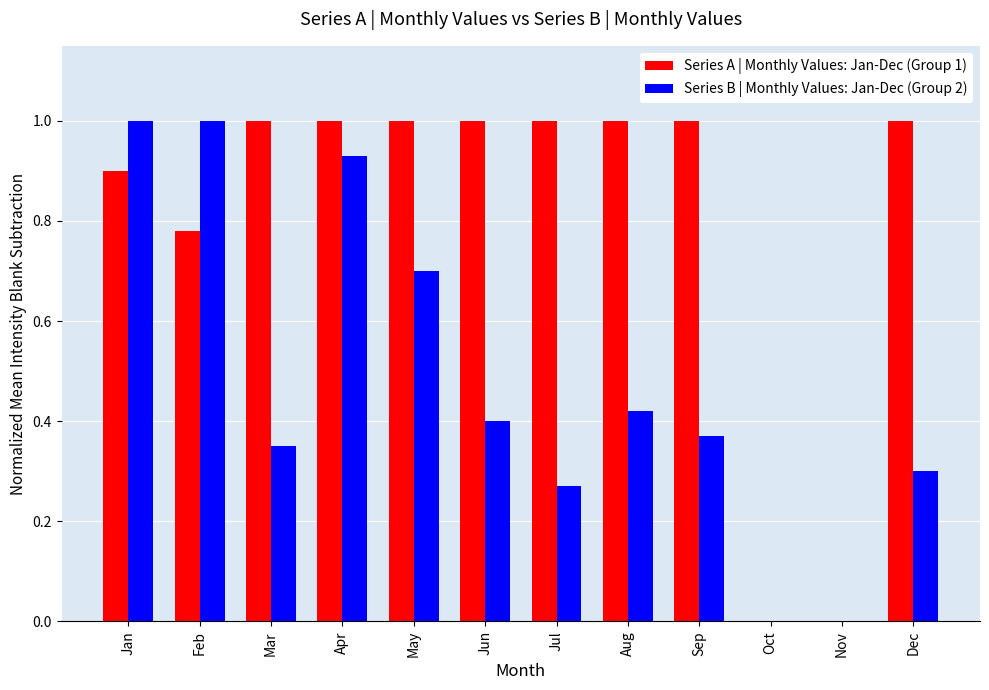

Which series has the largest total across all categories?

Series A | Monthly Values: Jan-Dec (Group 1)